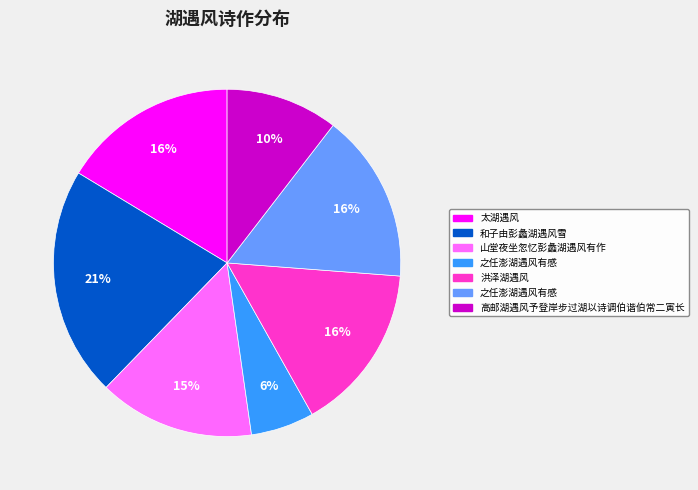

Does any single category account for the majority?

No